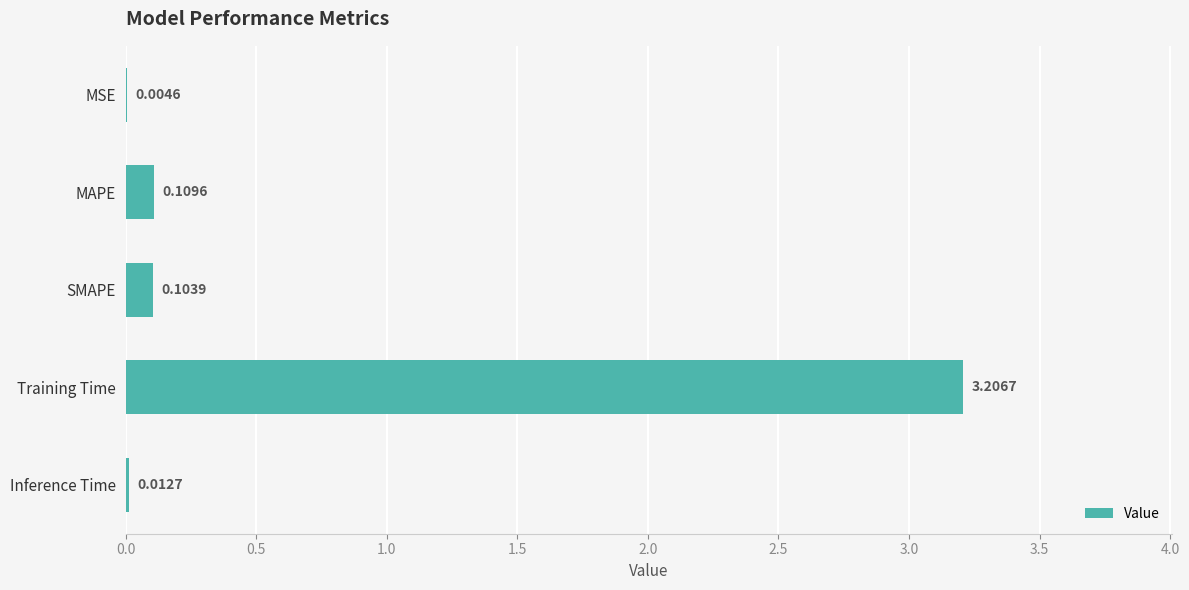

Where is the data nearest to the value 1?

MAPE